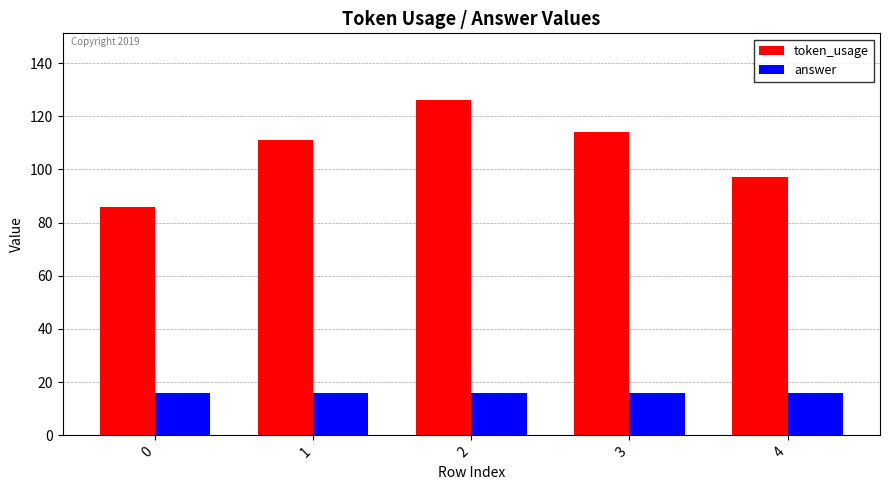

What are all the series names shown in the legend?

token_usage, answer